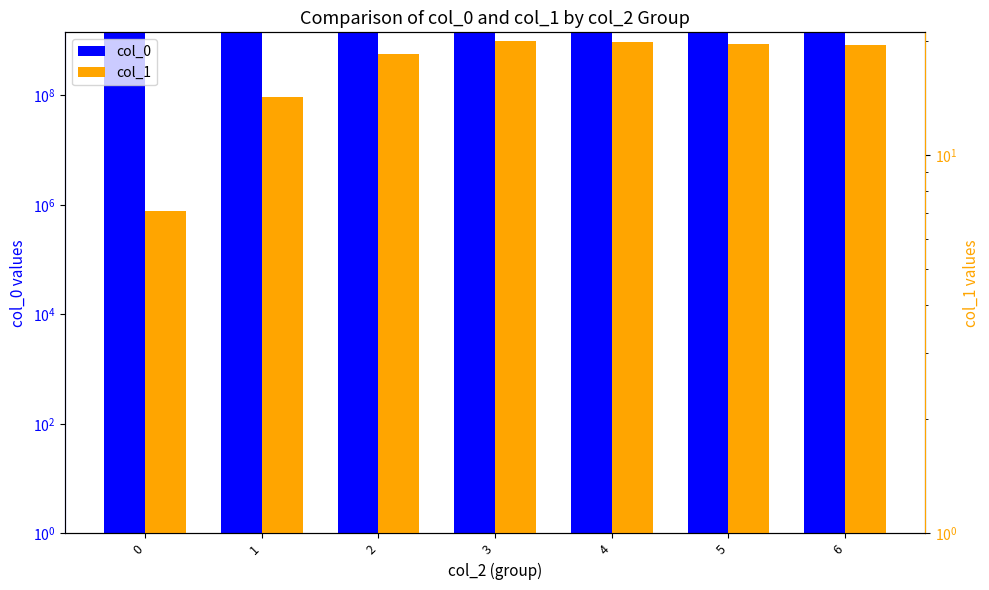

Reading left to right, extract all data points from this chart.

col_0: 0=1399902843.6	1=1405462249.8	2=1406235020.6	3=1408378605.0	4=1408171778.2	5=1408238689.6	6=1408742295.5
col_1: 0=7.1	1=14.2	2=18.4	3=20.0	4=19.8	5=19.6	6=19.5